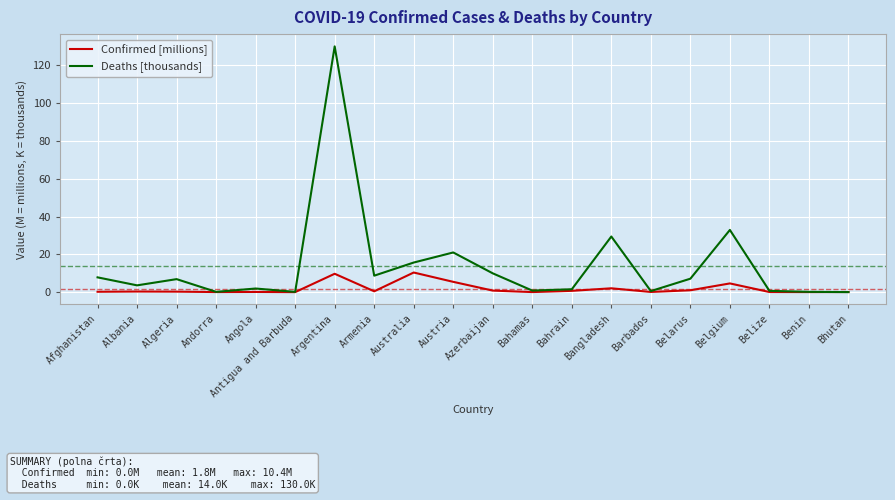

Rank the series by their average value, from lowest to highest.

Confirmed [millions], Deaths [thousands]